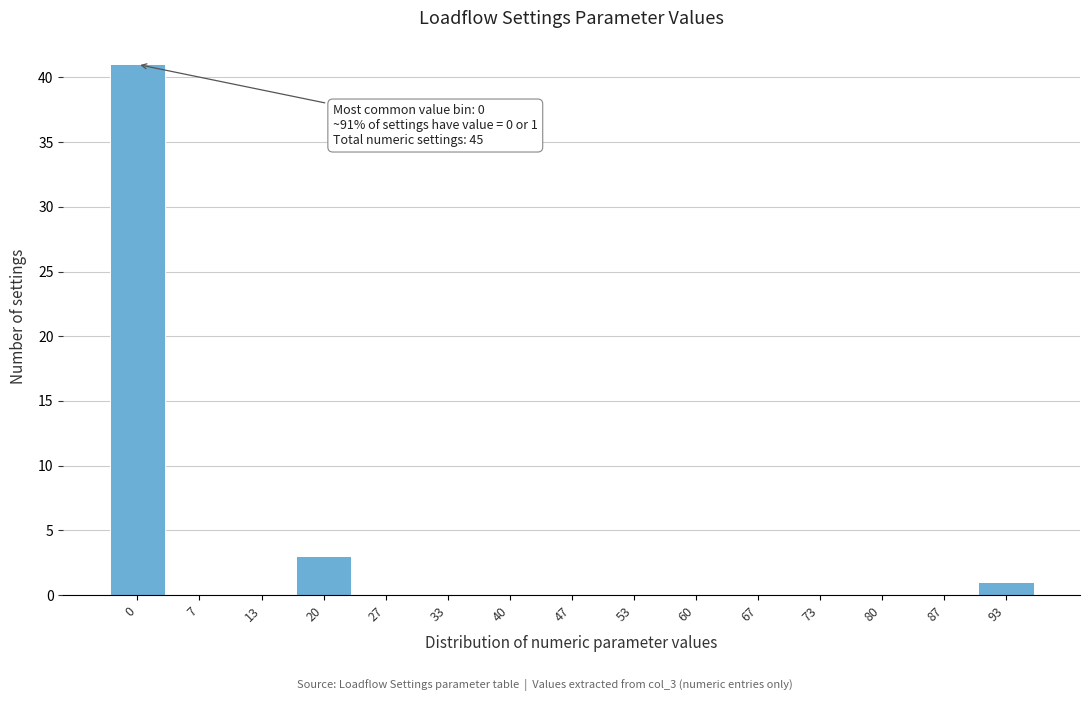

Reading left to right, what are all the values shown in this chart?

0=41	7=0	13=0	20=3	27=0	33=0	40=0	47=0	53=0	60=0	67=0	73=0	80=0	87=0	93=1